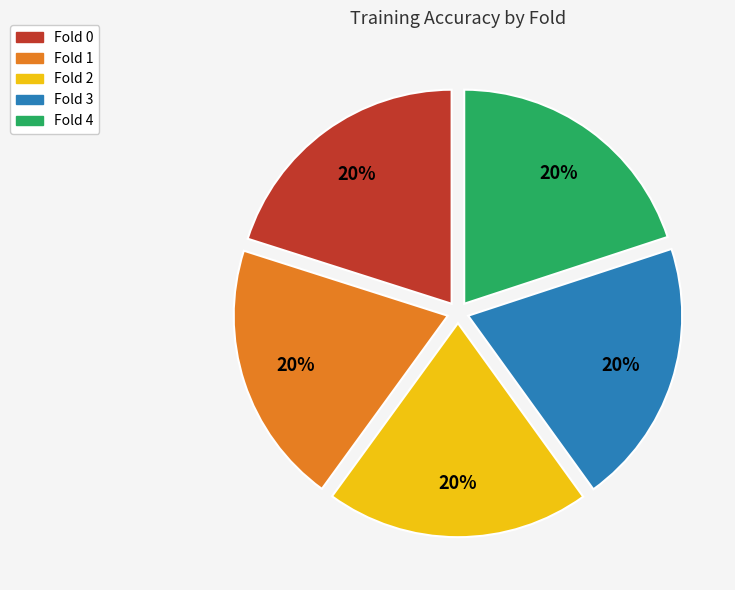

How many segments does this pie chart have?

5